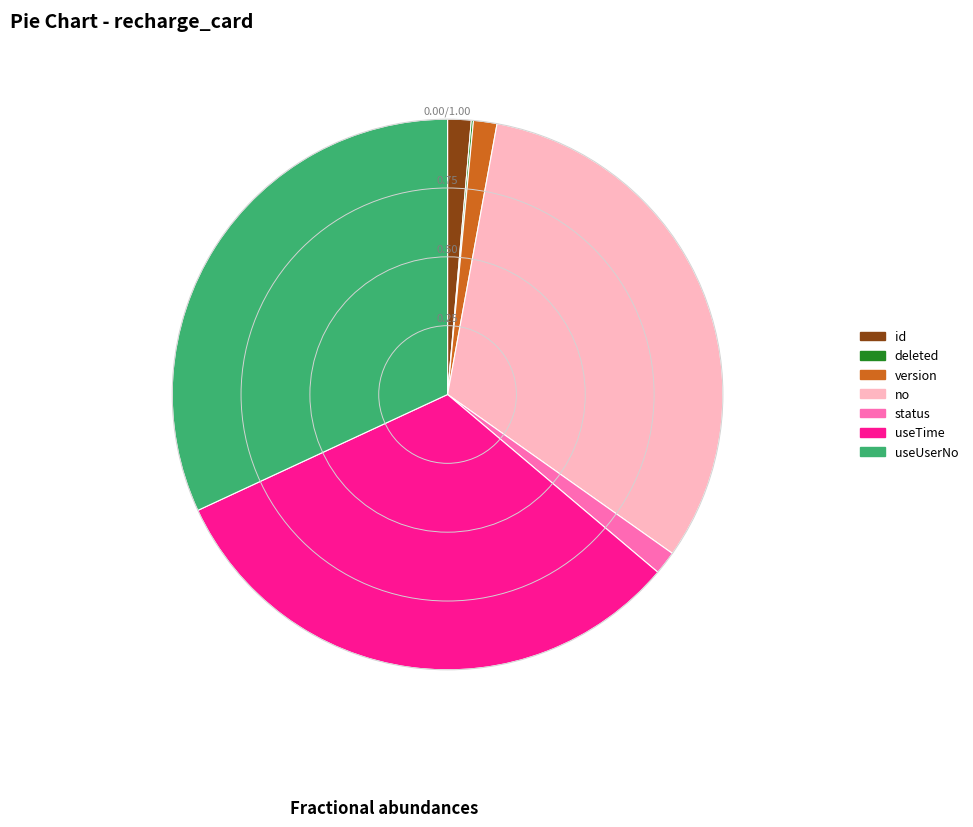

Is there a majority slice in this chart?

No